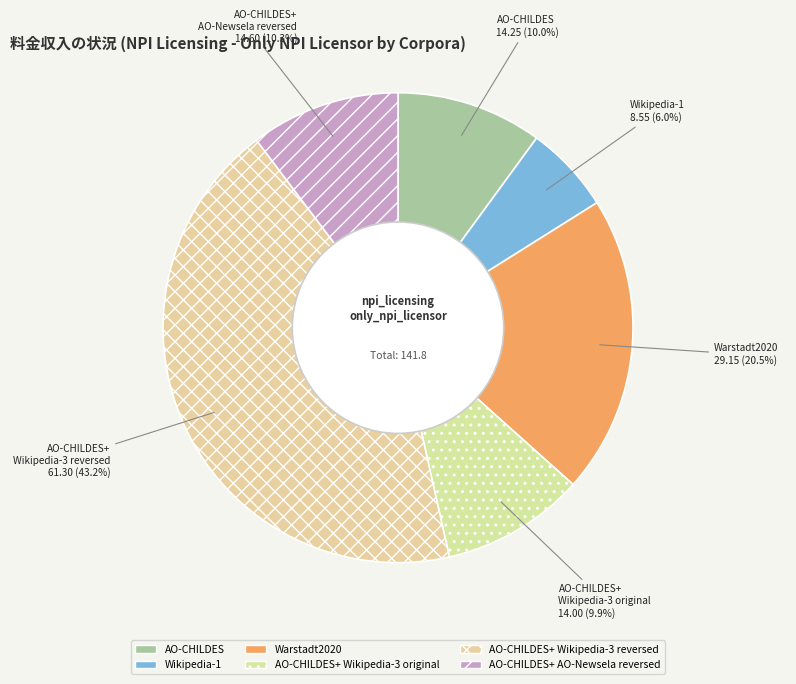

How many slices are in this pie chart?

6